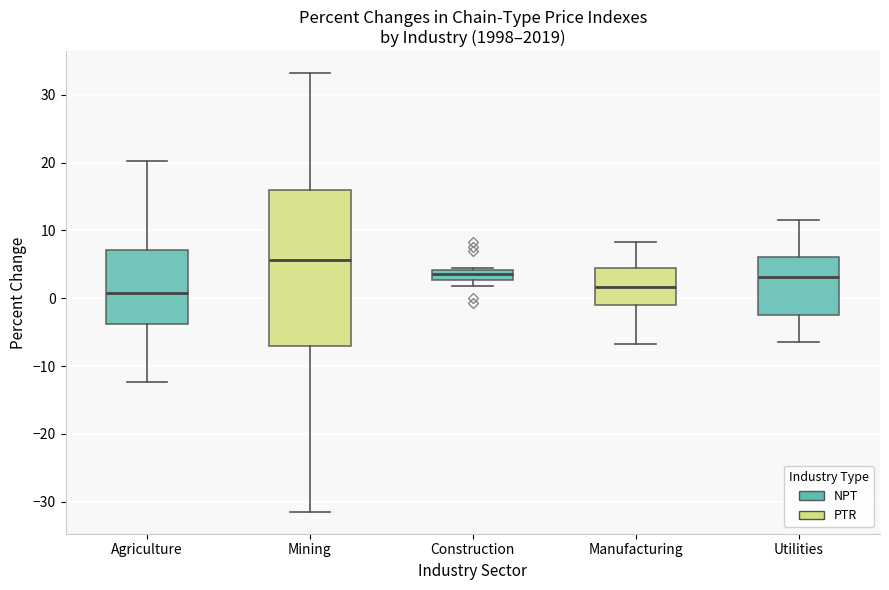

Where does the upper whisker of the box for Agriculture end on the y-axis? The values are not printed on the chart, so give them approximately, as read against the axis.

20